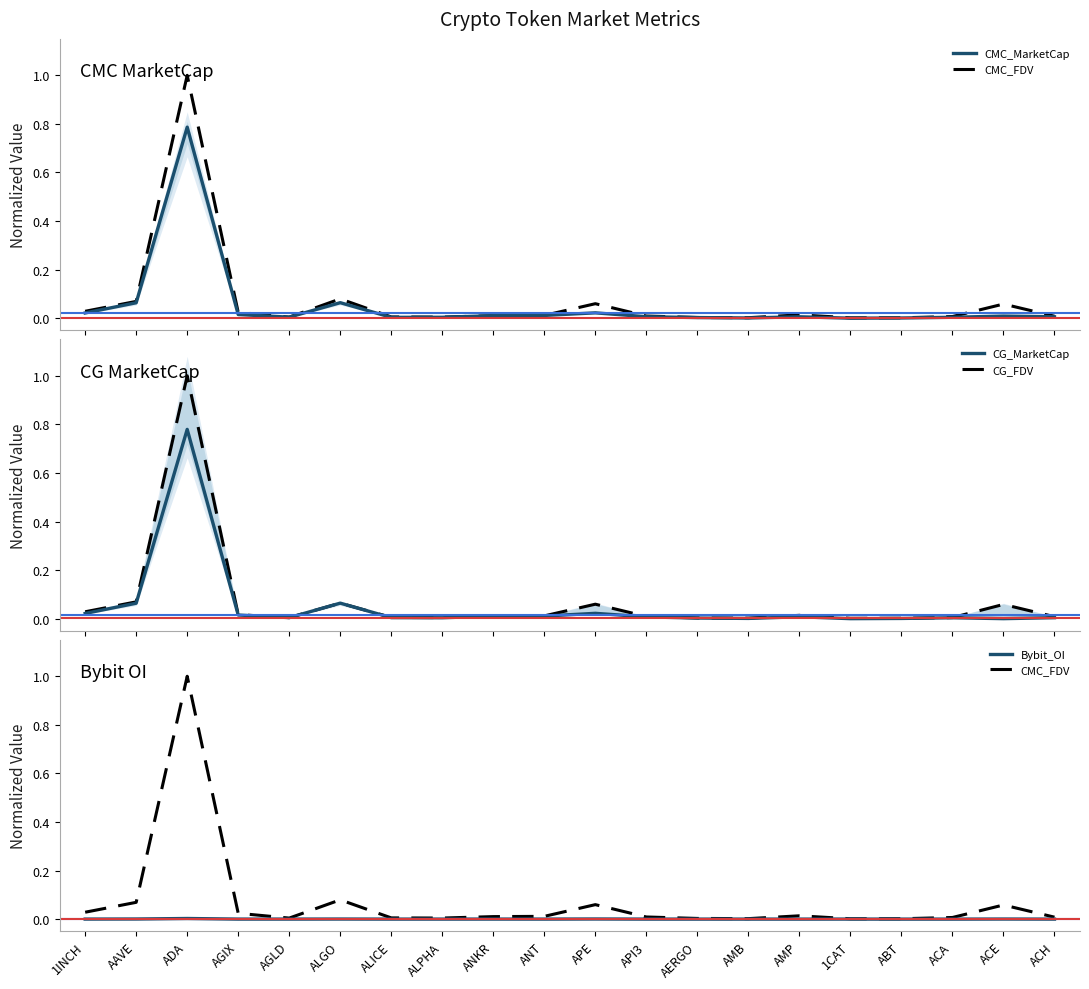

True or false: CMC_MarketCap has more than 1 points higher than both neighbors.

True